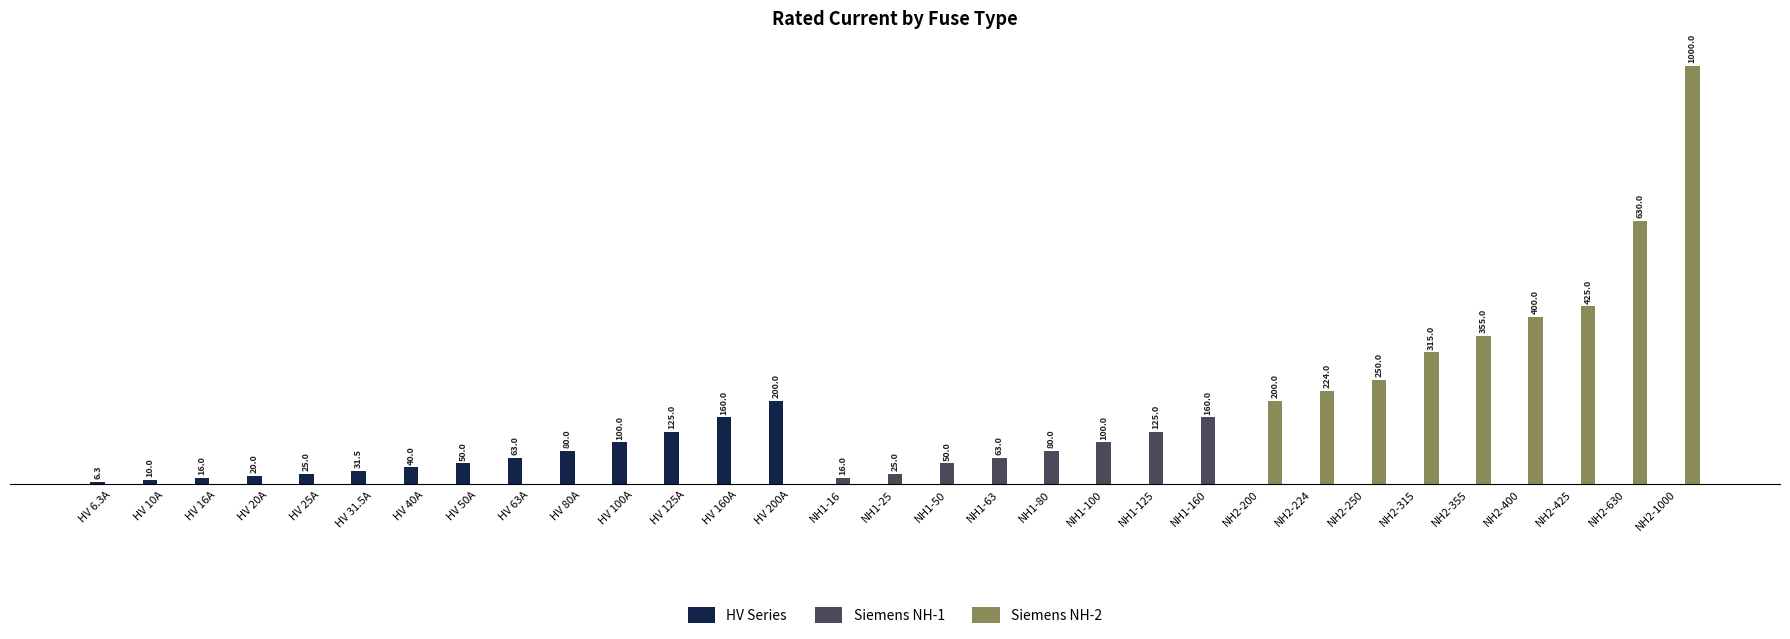

Are the bars horizontal?

No